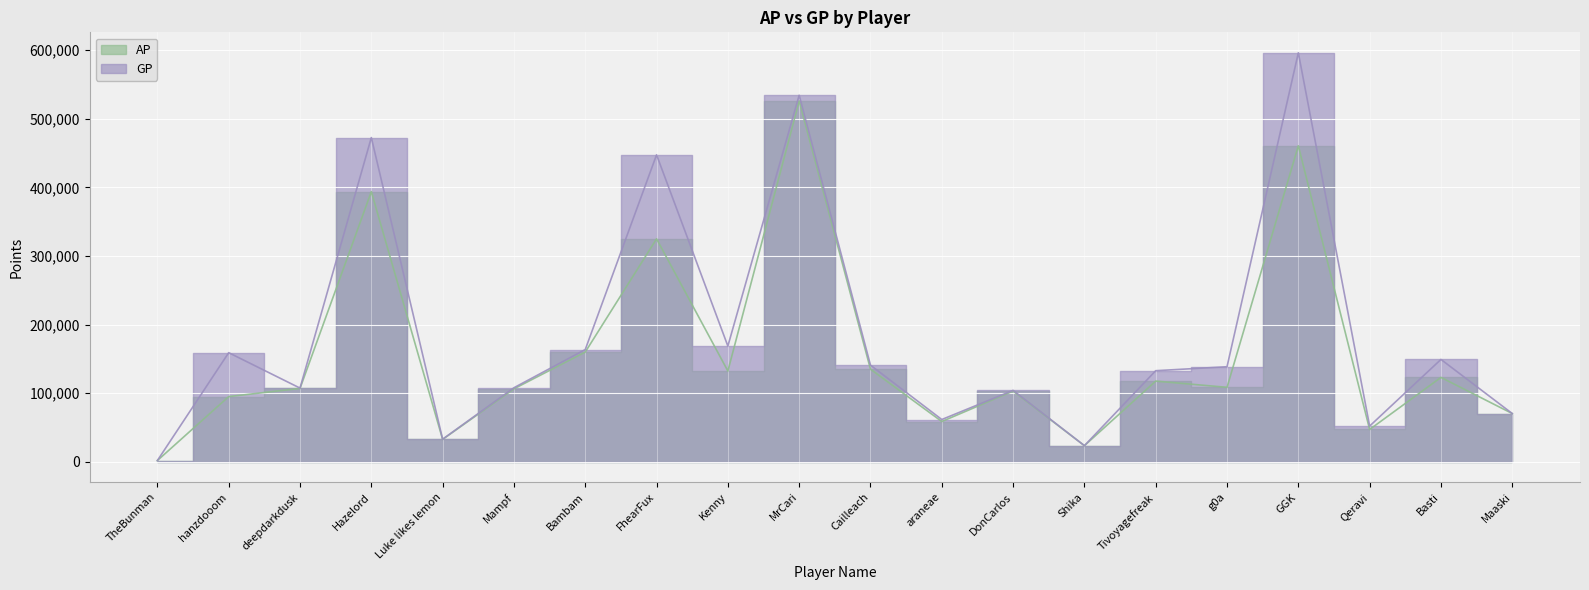

How many interior local valleys does the AP series have?

6